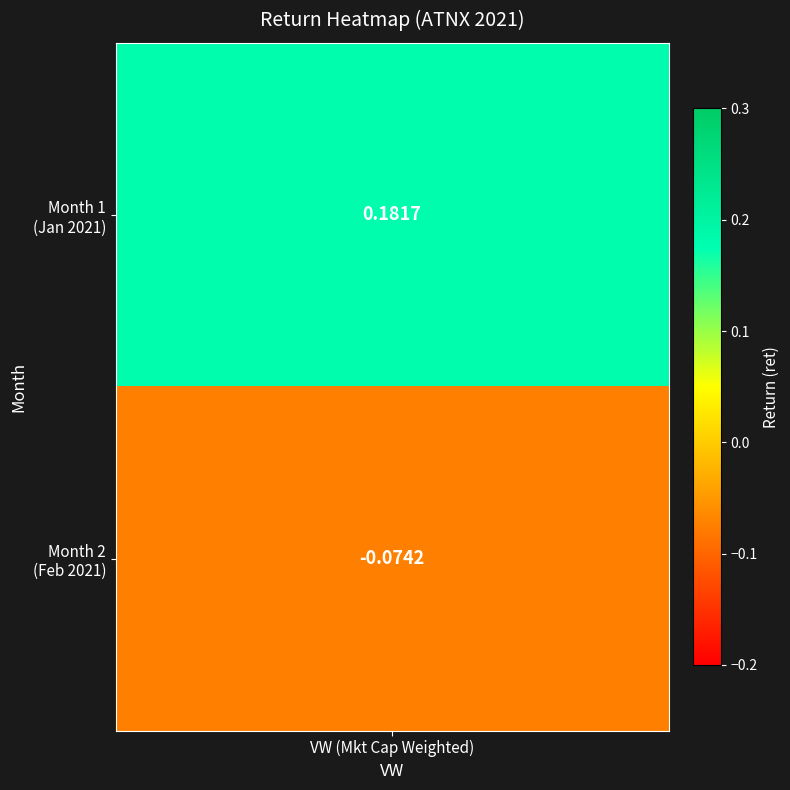

What is the difference between the maximum and minimum values?

0.3